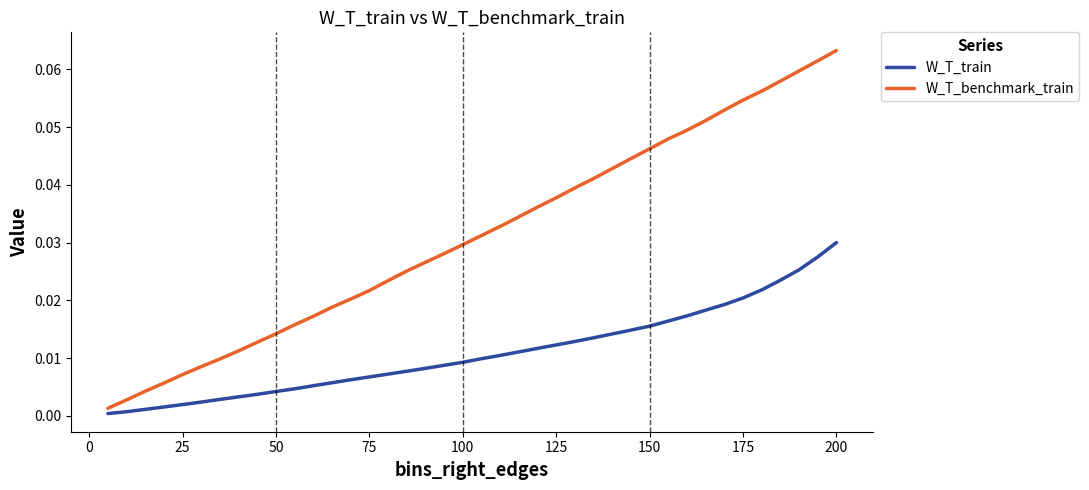

List the series in order of their peak value, highest first.

W_T_benchmark_train, W_T_train